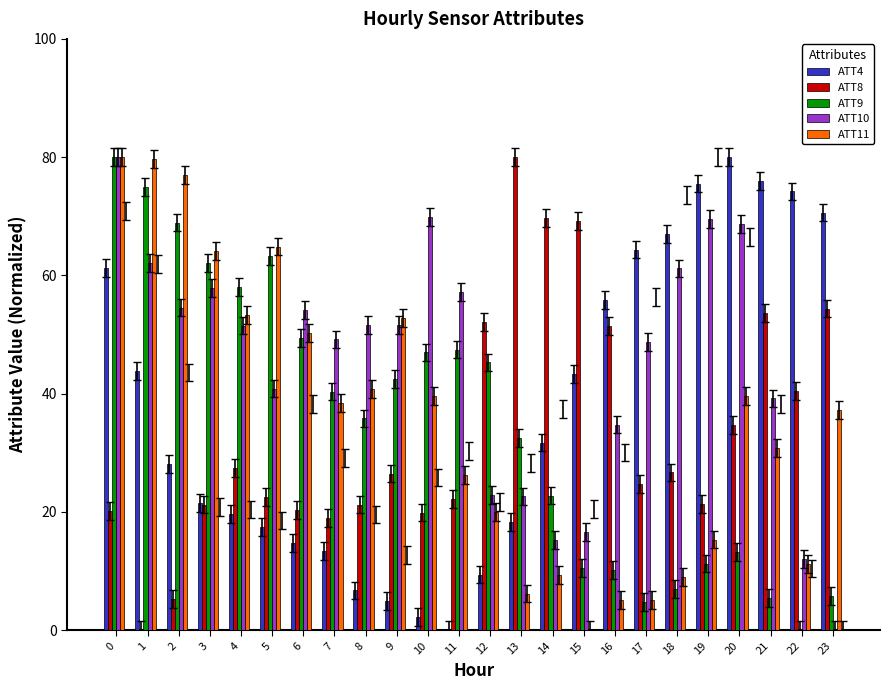

What is the maximum value for ATT9?

80.0